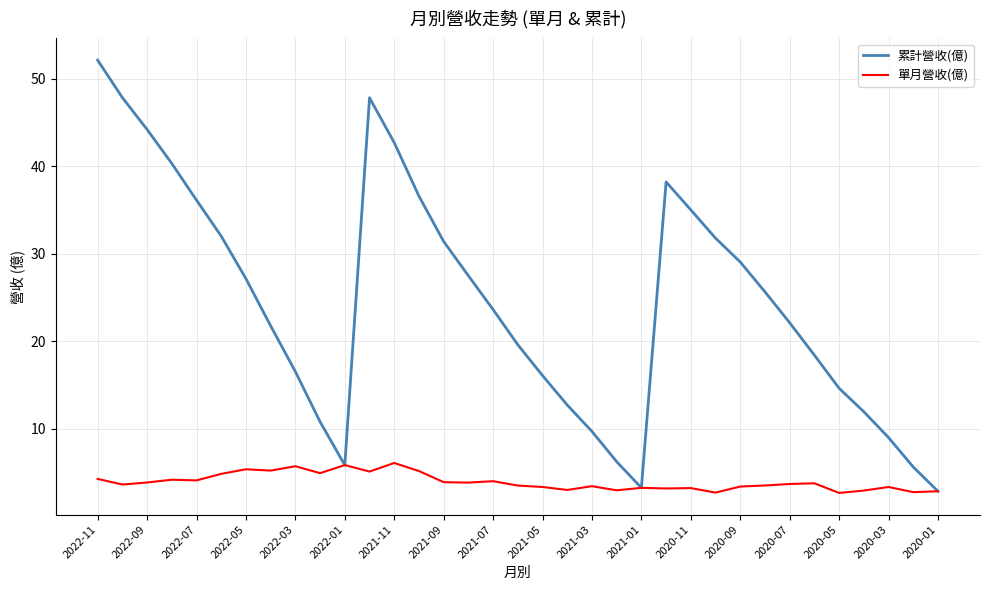

Which series has the largest total across all categories?

累計營收(億)